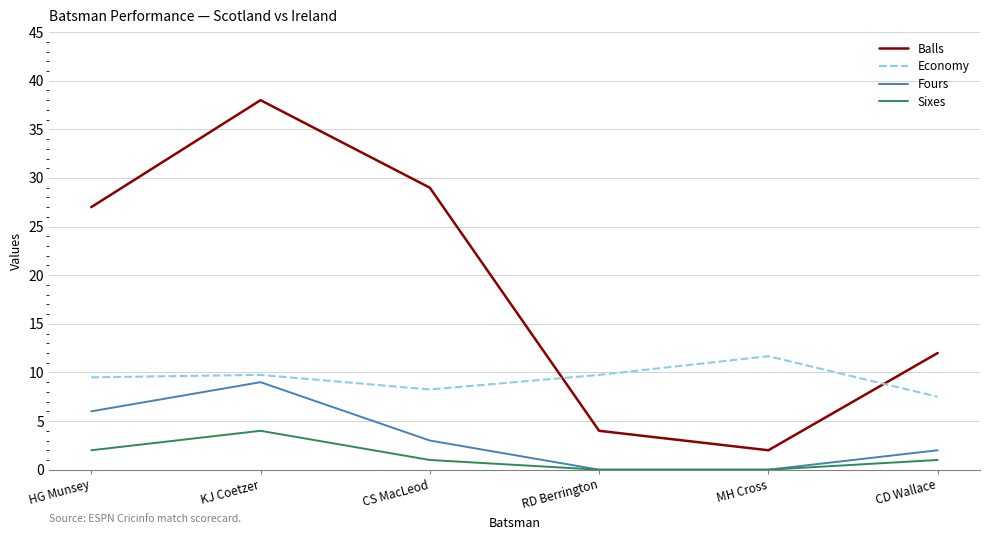

True or false: Sixes and Balls cross at least once.

False